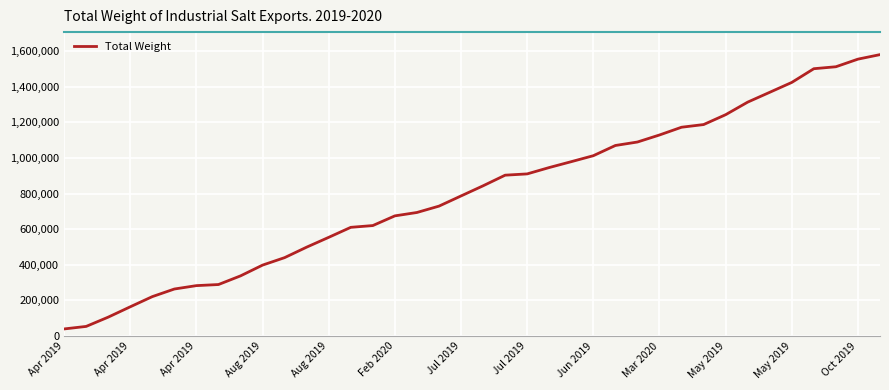

What is the greatest value displayed?

1580712